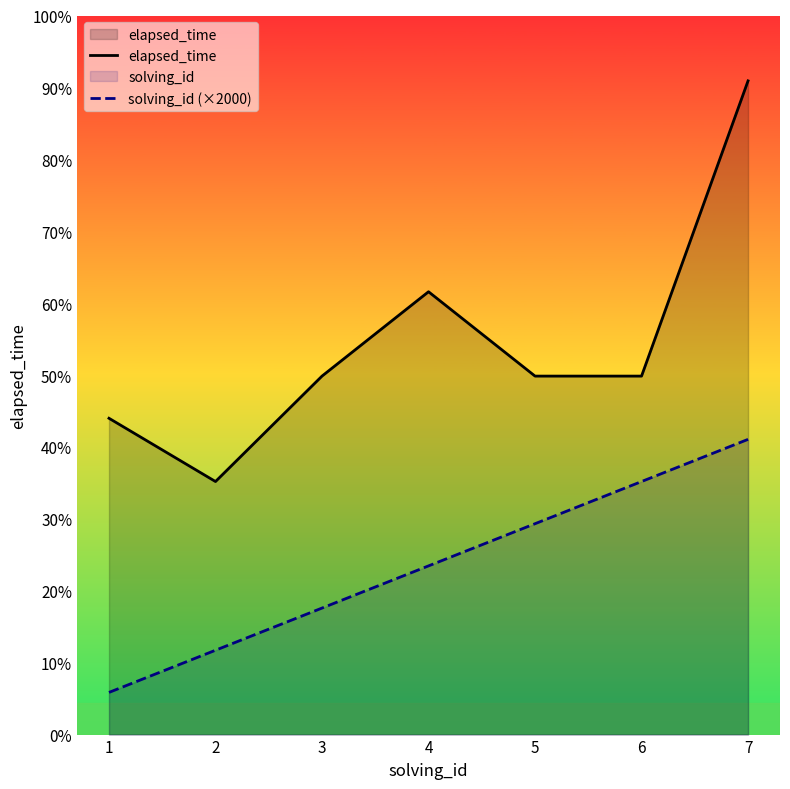

What are all the series names shown in the legend?

elapsed_time, solving_id (×2000)